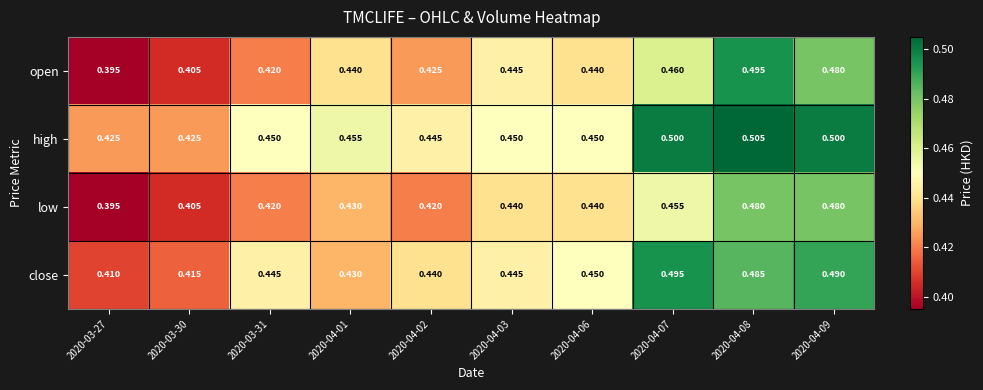

Rank the series by their average value, from highest to lowest.

high, close, open, low